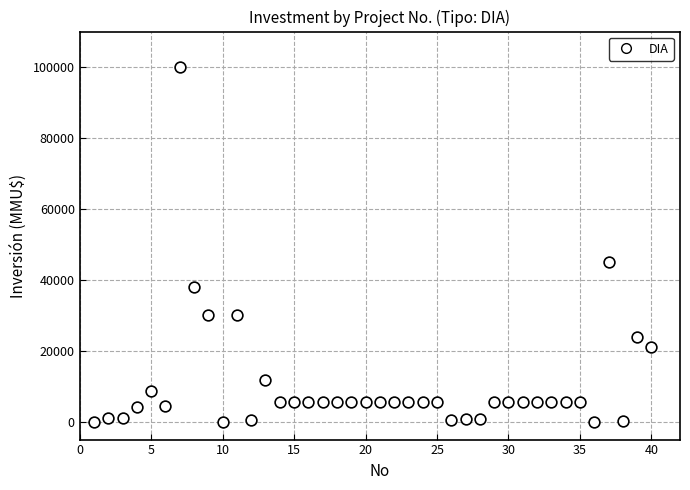

What is the range of Y values (max minus min)?

100000